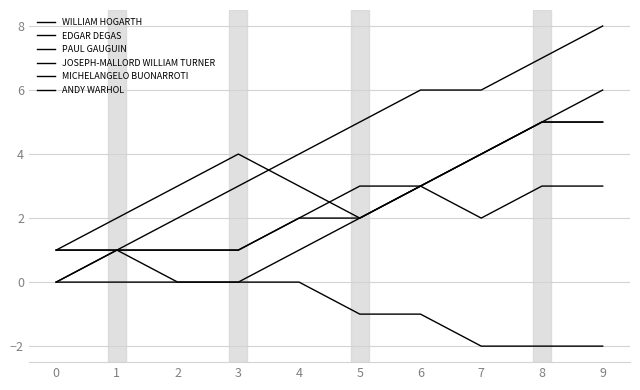

How many lines are shown in the chart?

6